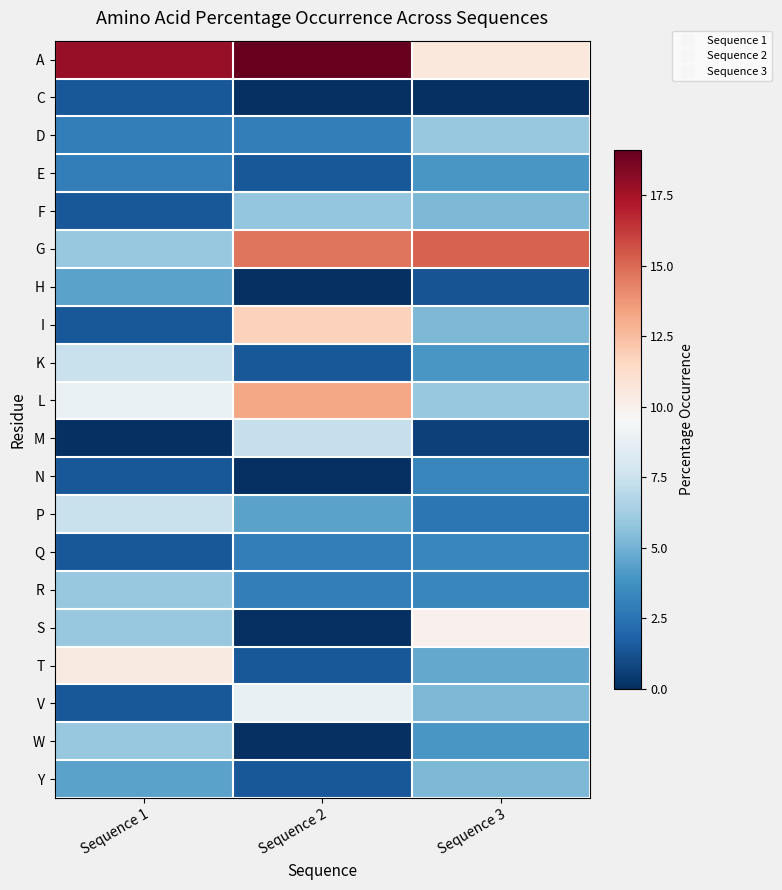

At which category is the sum across all series the highest?

Sequence 1